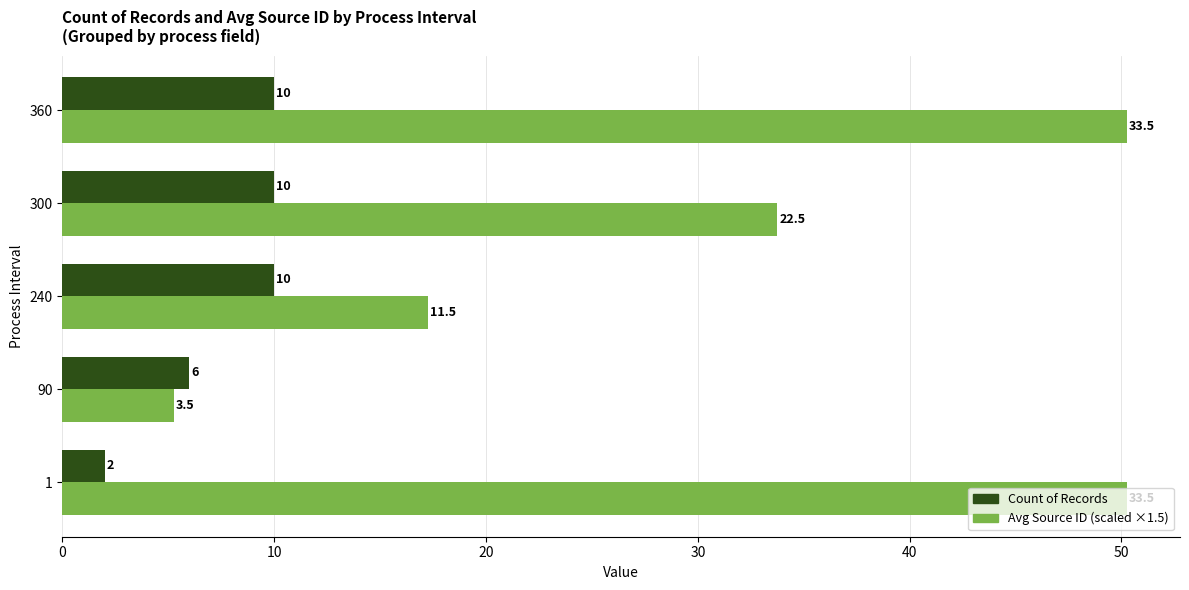

Count the number of data series in this chart.

2